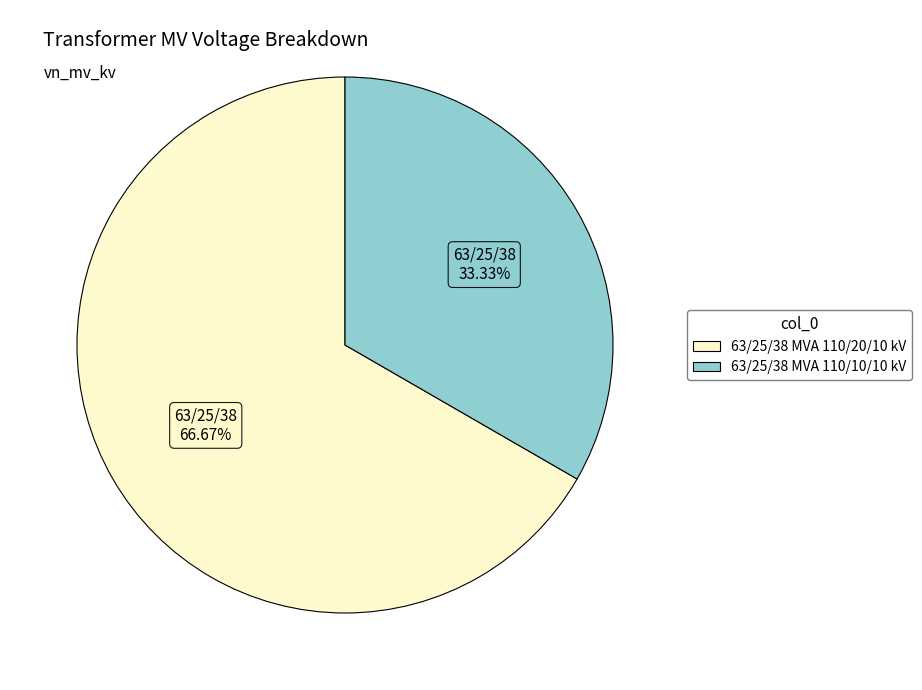

Is it true that 63/25/38 MVA 110/10/10 kV is 33% of the pie?

True